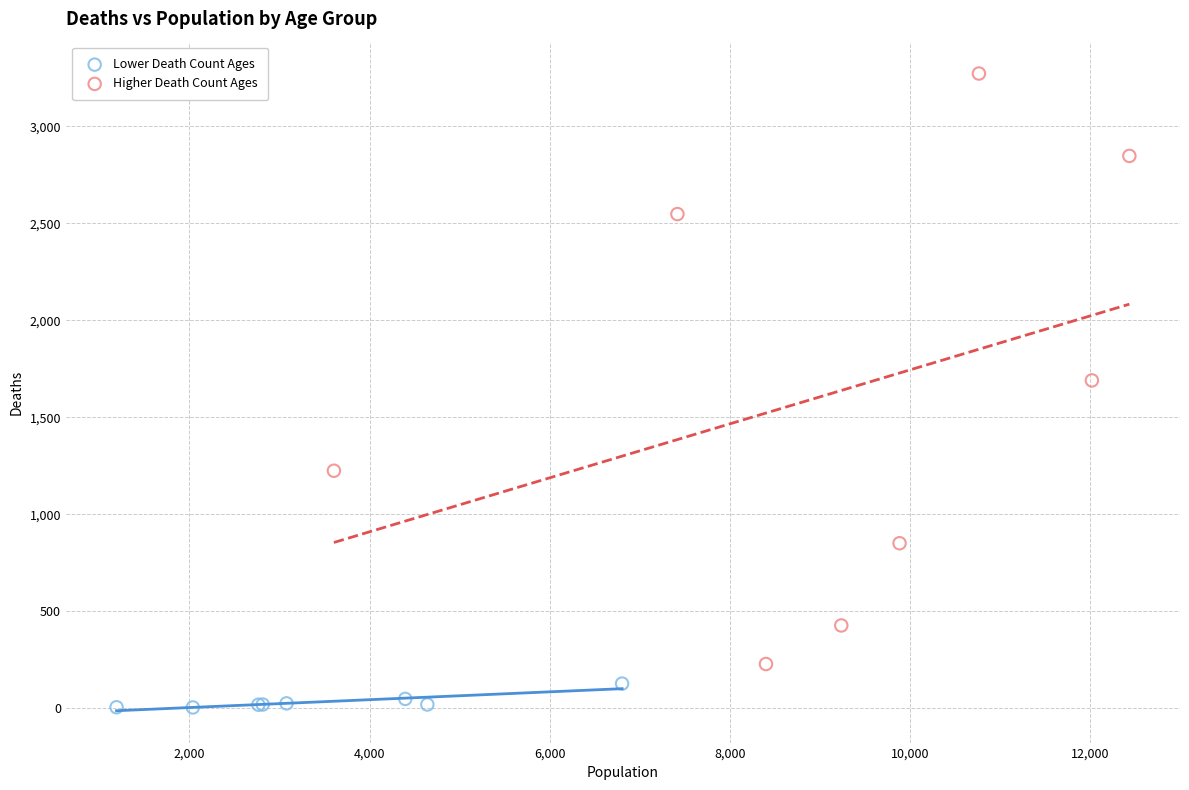

Which series reaches the minimum Y coordinate?

Lower Death Count Ages